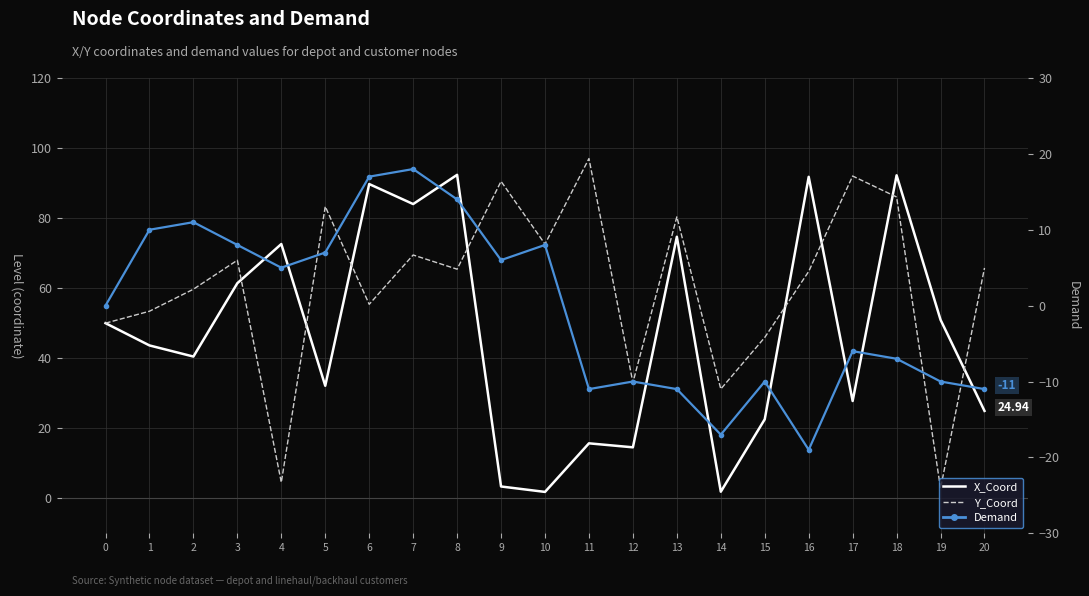

Where is the first local minimum for Y_Coord?

4